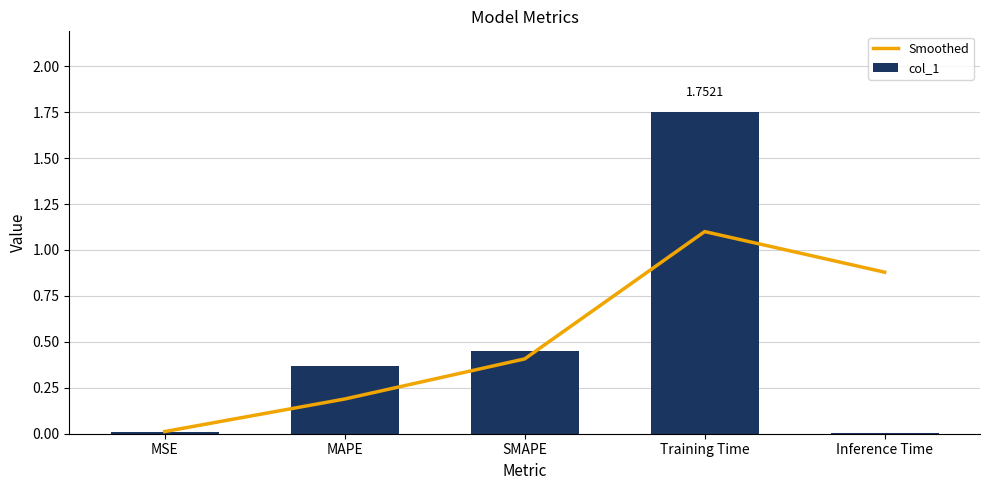

Which category has the highest value in the col_1 series?

Training Time